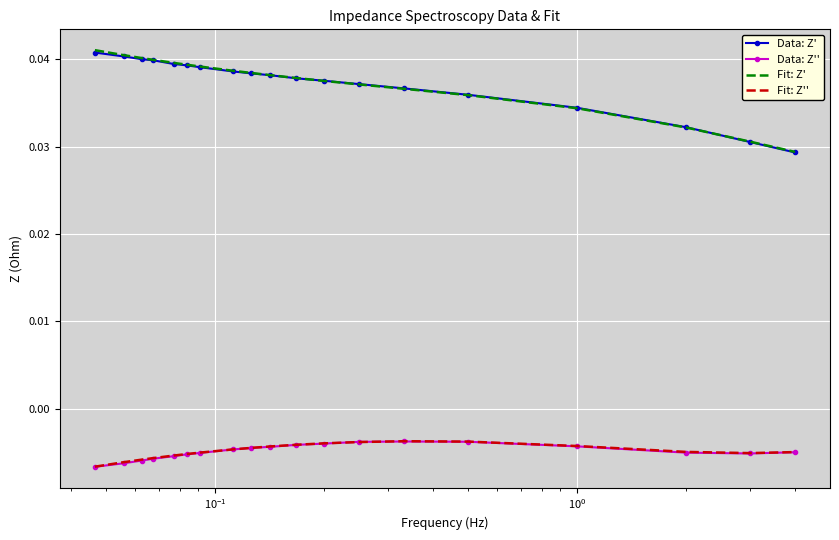

What is the sum of all Fit: Z'' values?

-0.1